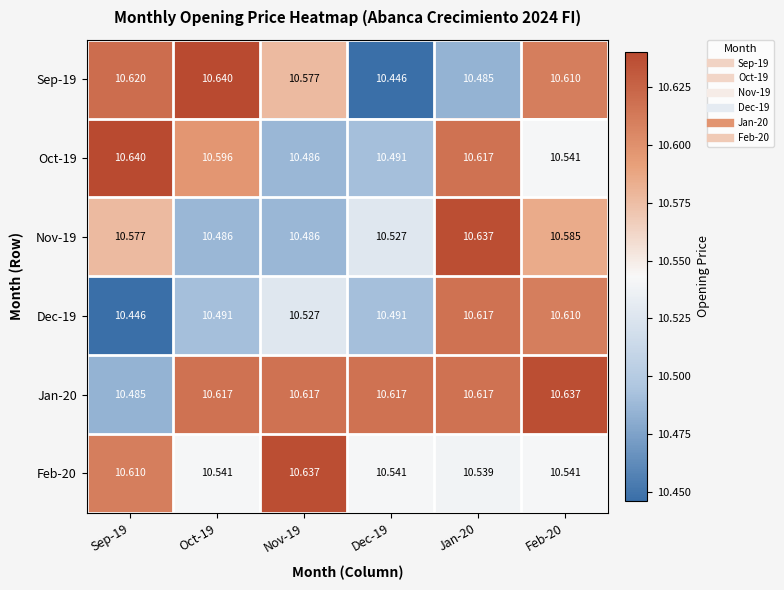

Is the value of Dec-19 at Sep-19 greater than the value of Oct-19 at Jan-20?

No